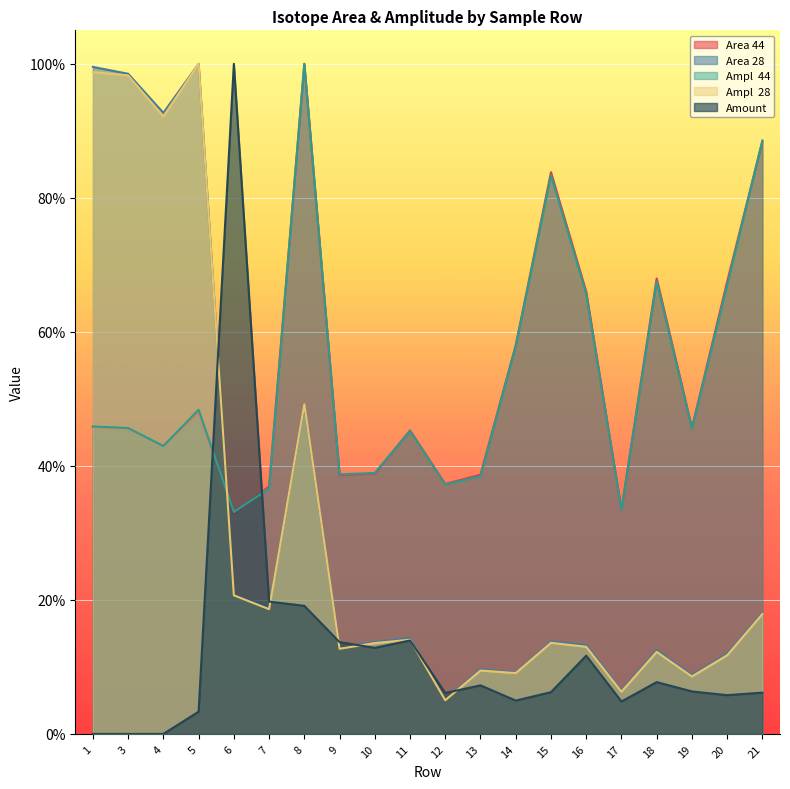

The Area 44 series shows 0.4 at 18. True or false?

False